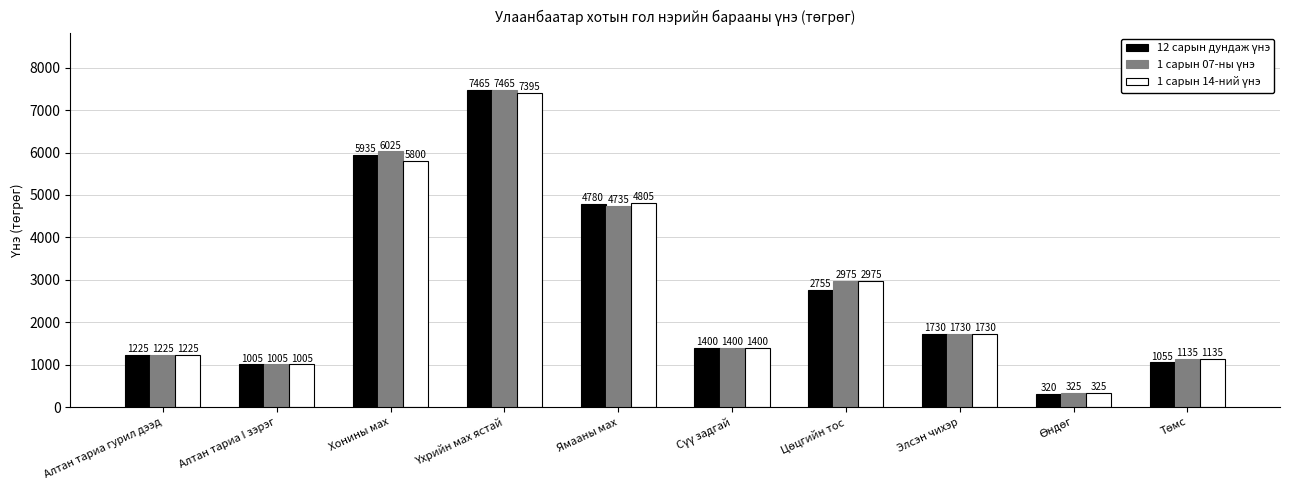

How many groups of bars are there?

10